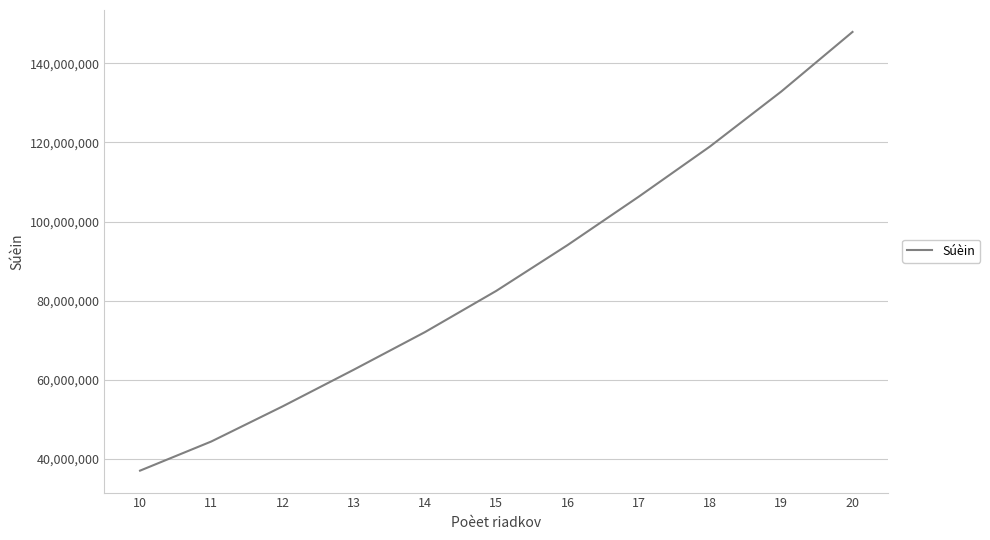

At which category does the chart reach its peak across all series?

20